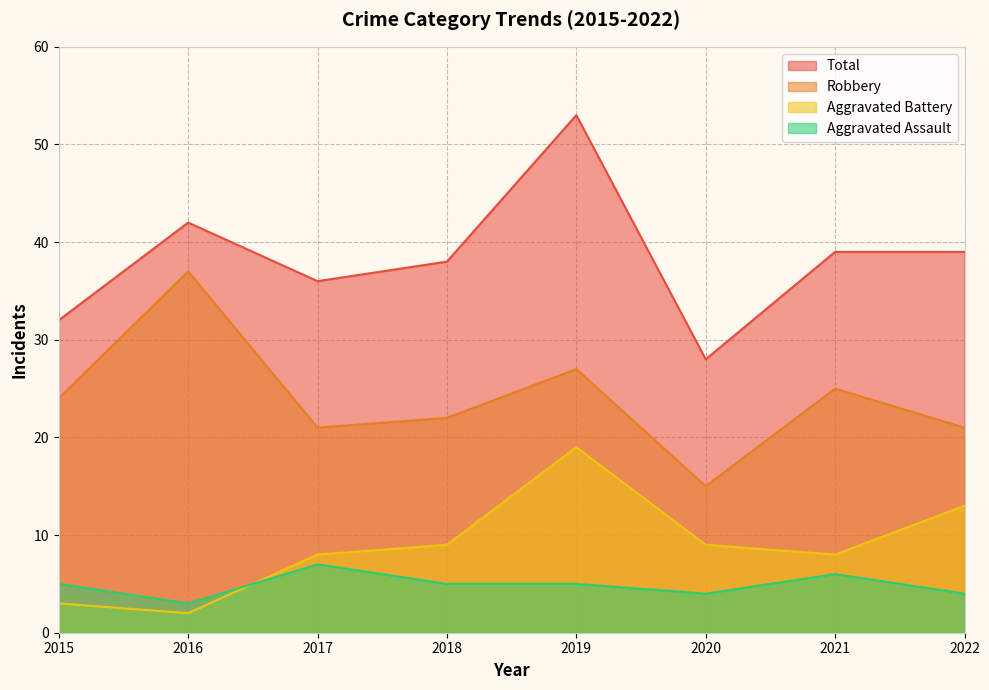

What is the sum of all Robbery values?

192